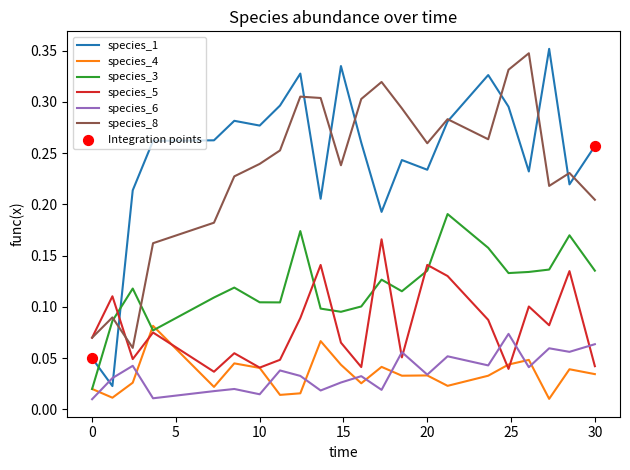

At how many categories does at least one series exceed 0?

22